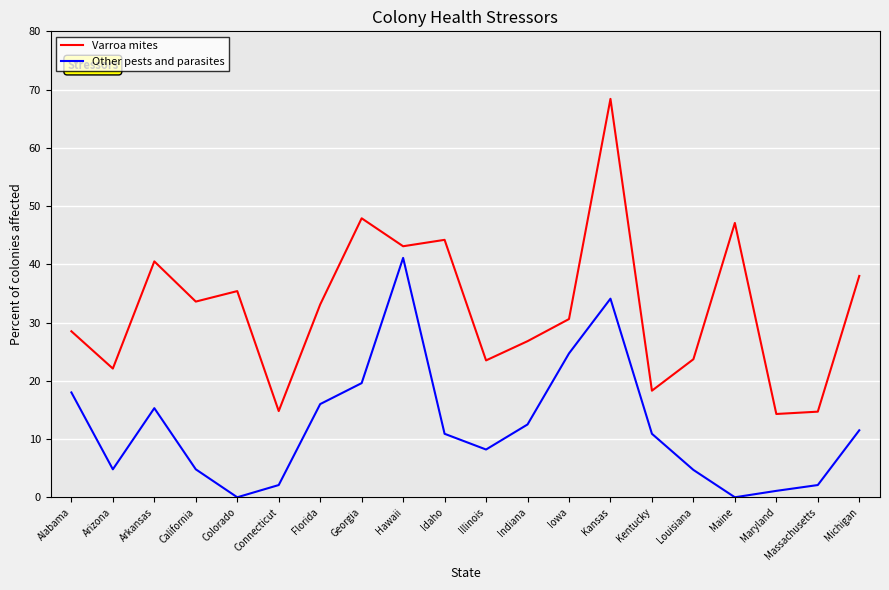

Rank the series by their maximum value, from highest to lowest.

Varroa mites, Other pests and parasites